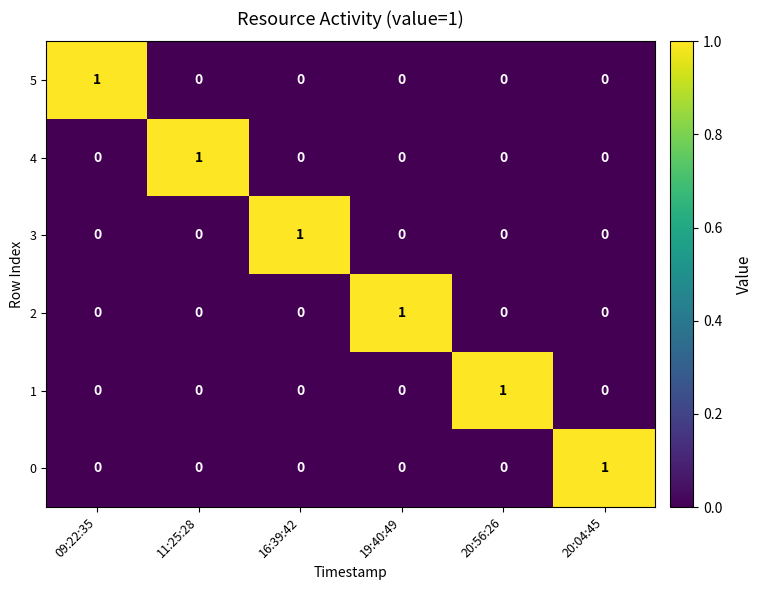

What is the difference between the highest and lowest values at 09:22:35?

1